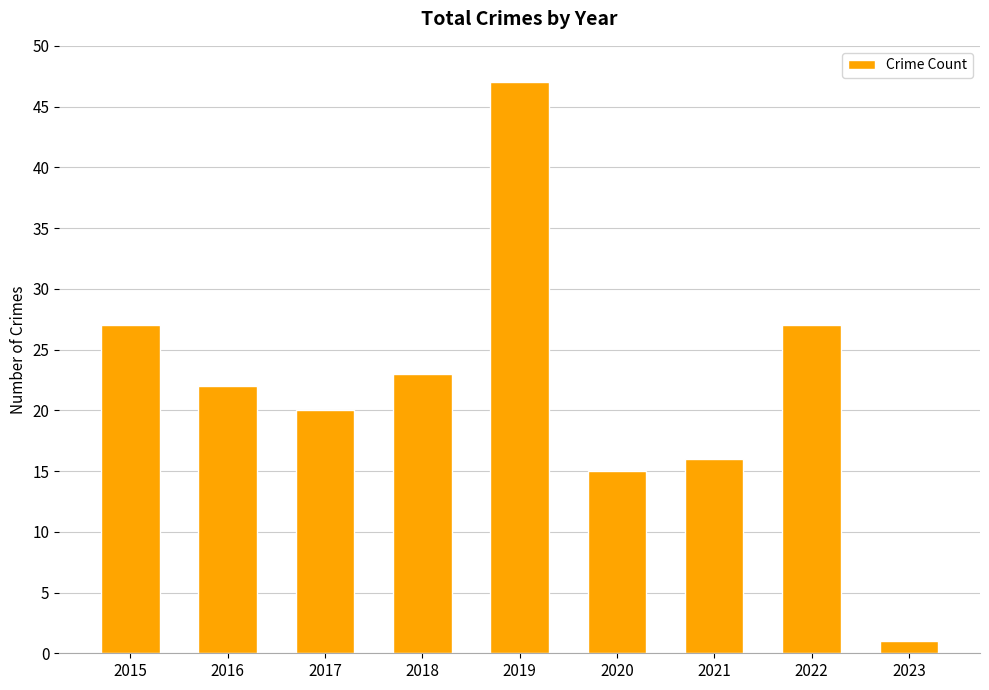

Does the chart contain any negative values?

No